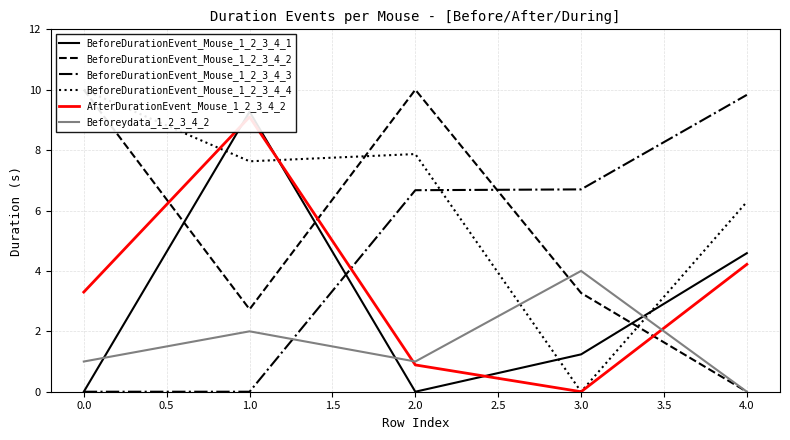

Is the value of BeforeDurationEvent_Mouse_1_2_3_4_3 at 4.0 greater than the value of Beforeydata_1_2_3_4_2 at 3.0?

Yes